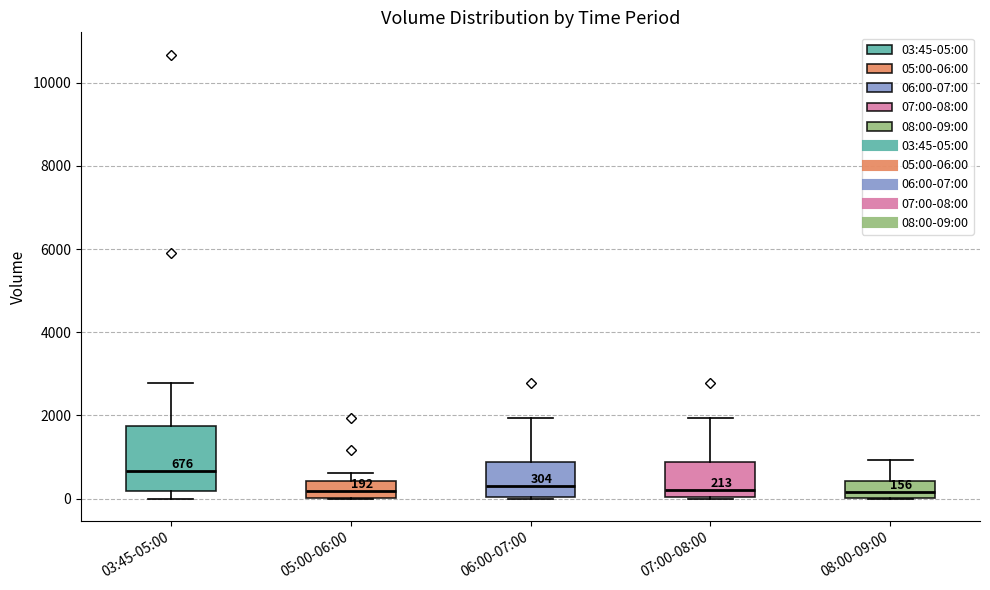

Which box is the tallest, from its lower edge to its upper edge?

03:45-05:00